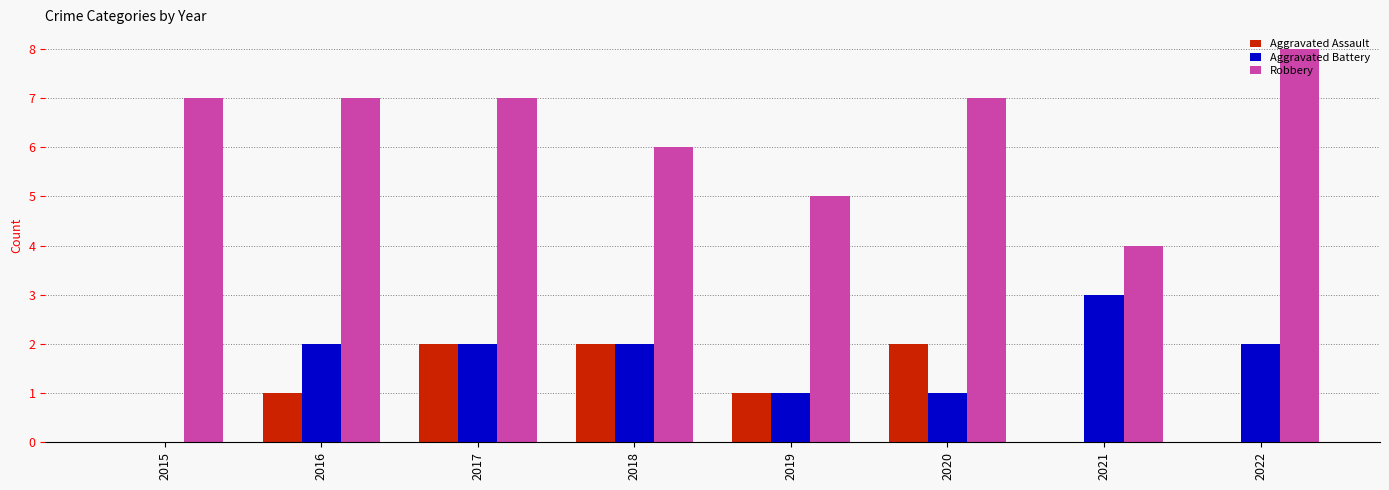

What is the sum of all Aggravated Assault values?

8